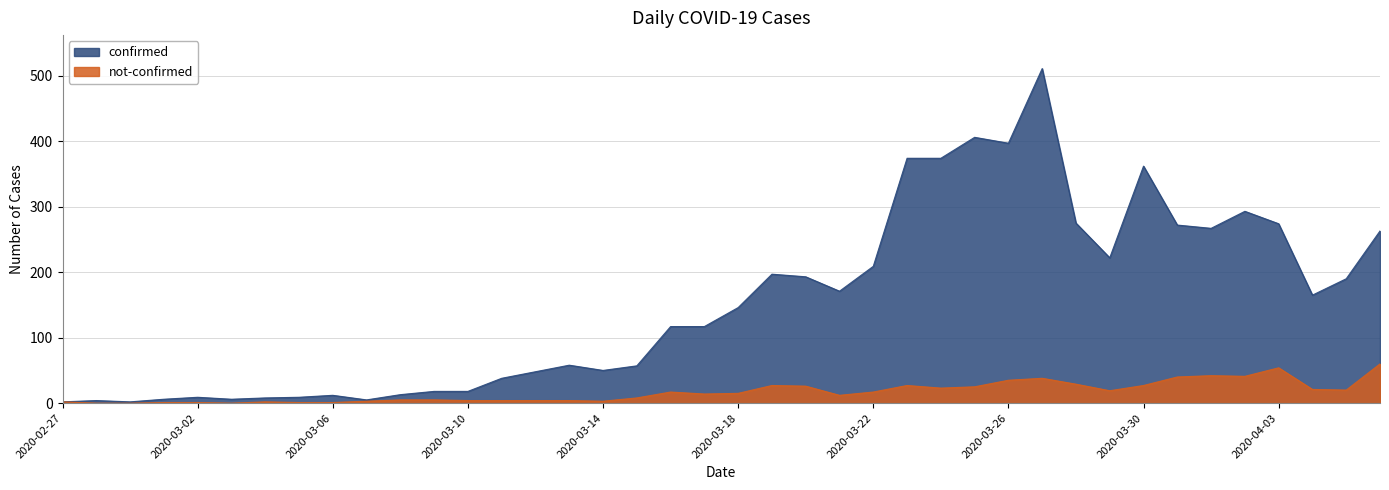

What is the label of the 8th point from the right?

2020-03-30